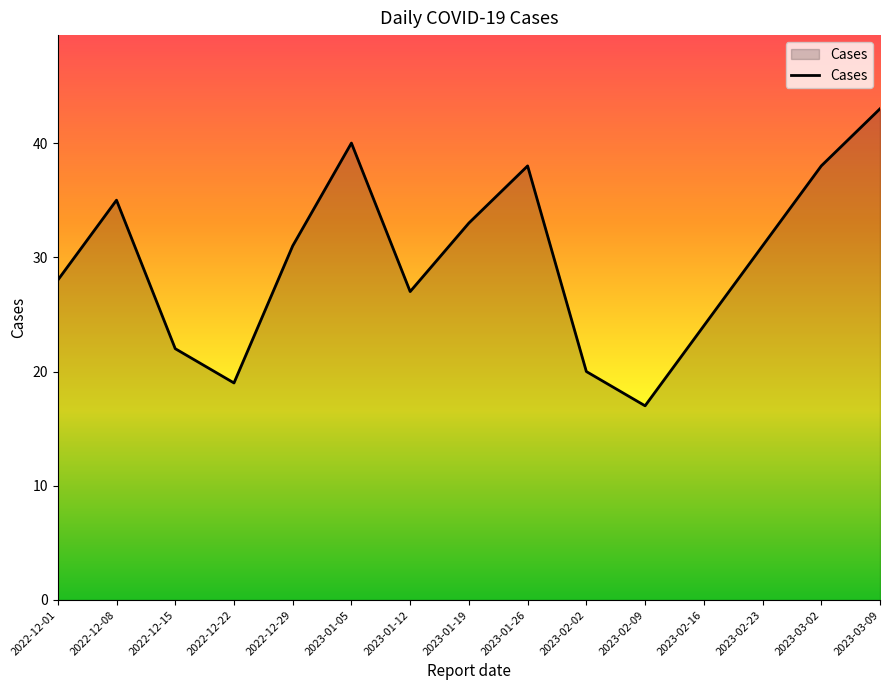

Reading right to left, list all the values displayed in this chart.

2023-03-09=43	2023-03-02=38	2023-02-23=31	2023-02-16=24	2023-02-09=17	2023-02-02=20	2023-01-26=38	2023-01-19=33	2023-01-12=27	2023-01-05=40	2022-12-29=31	2022-12-22=19	2022-12-15=22	2022-12-08=35	2022-12-01=28